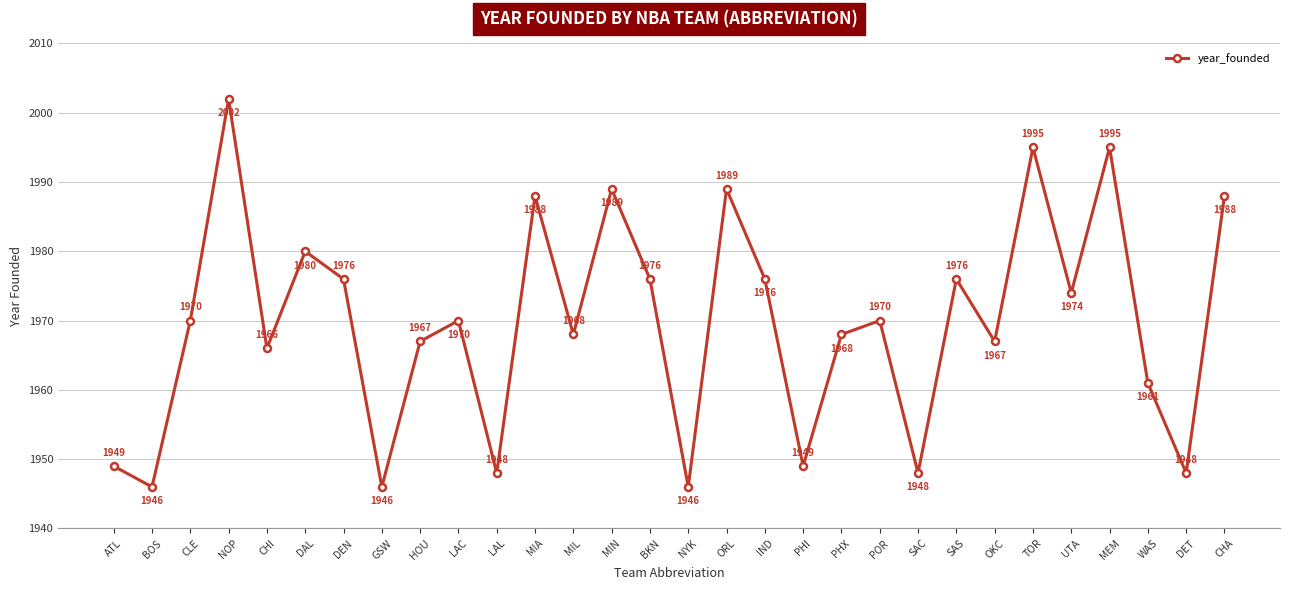

At which category does the data reach its first local valley?

BOS